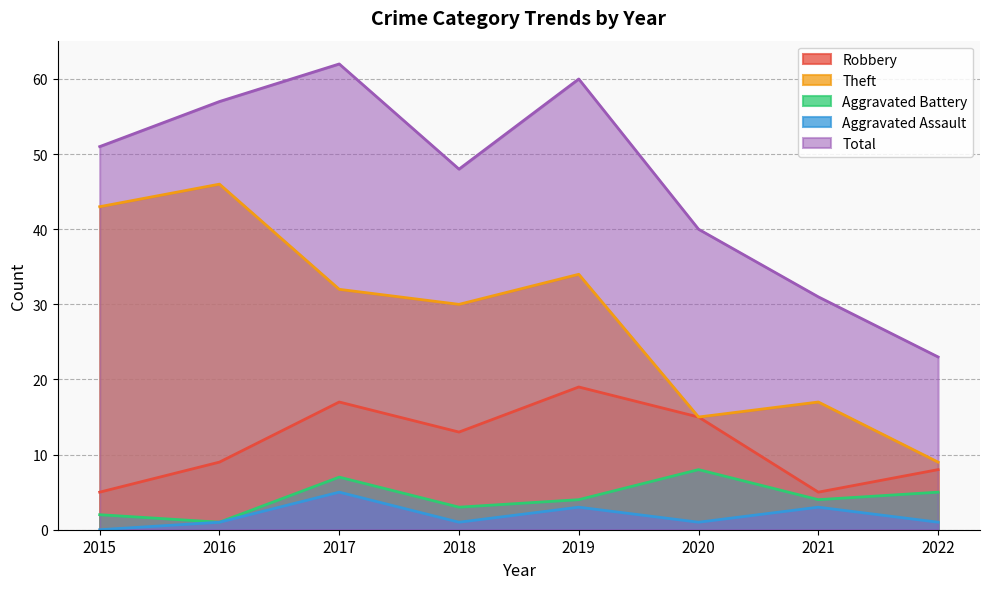

Where is the first local maximum for Theft?

2016